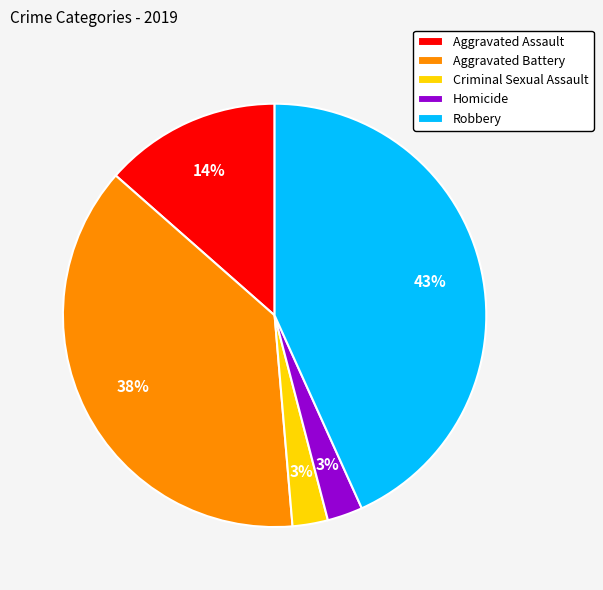

Count the number of slices in the pie.

5